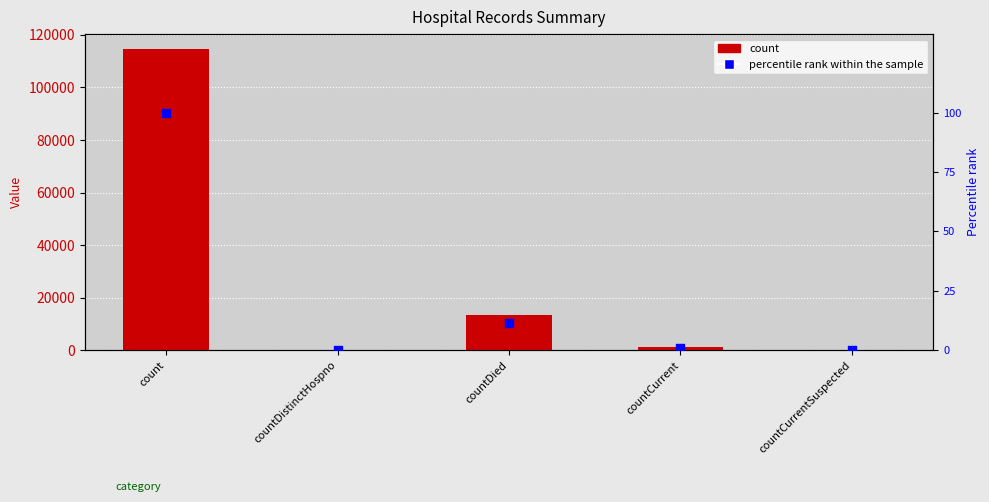

What is the total value across all series at countDied?

13309.6